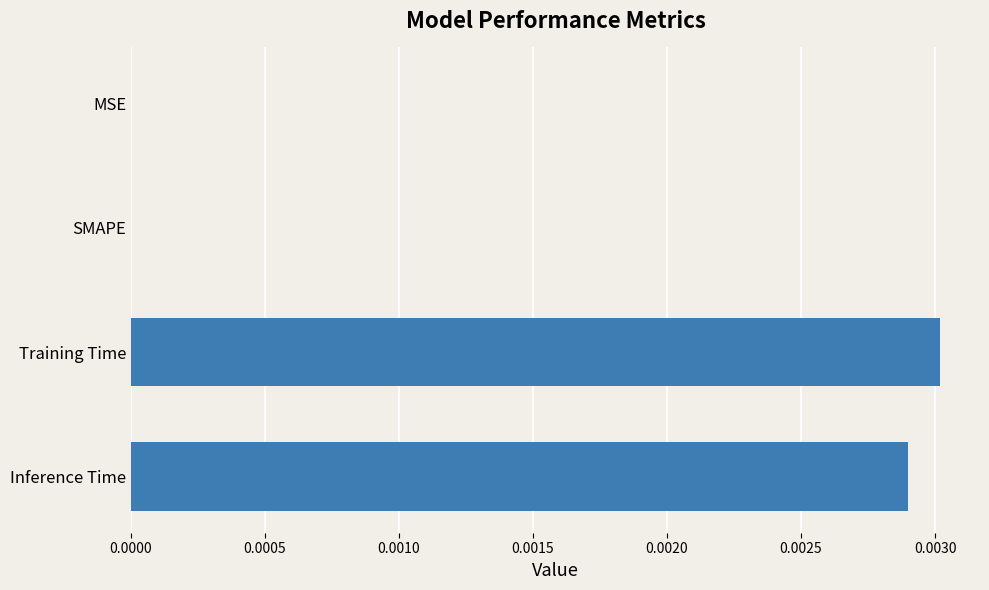

The value at Inference Time is 0.0. True or false?

True